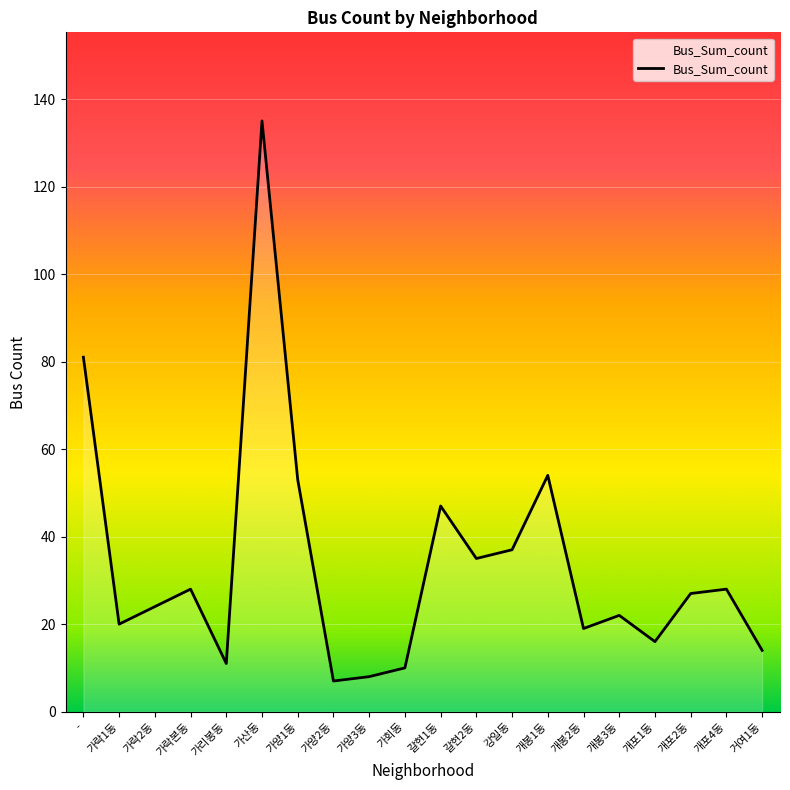

Is it true that the value at 거여1동 is 14?

True